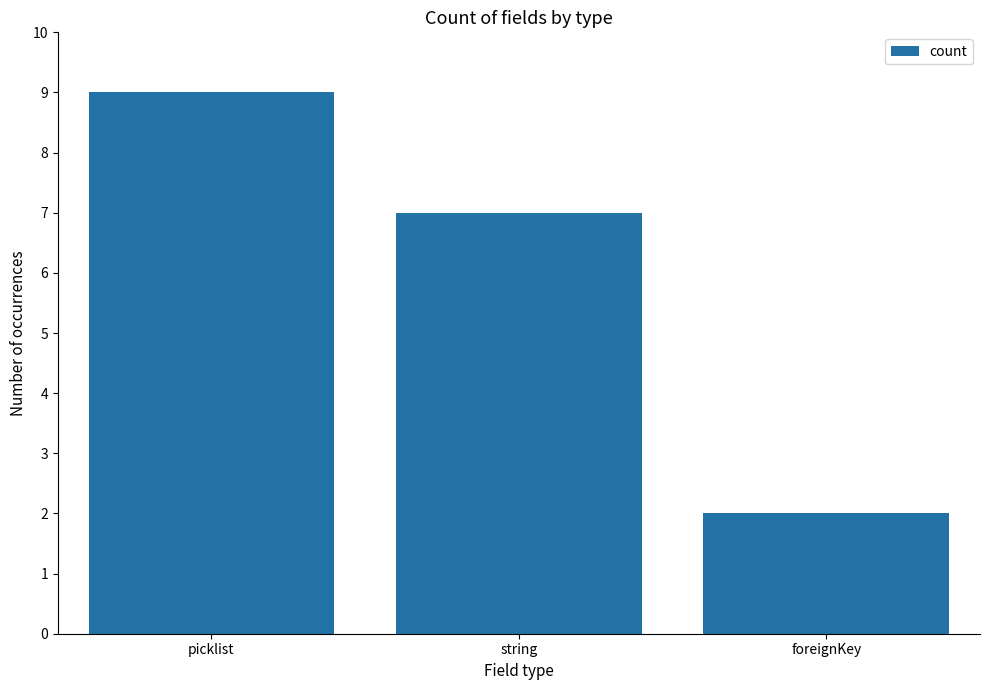

List the labels in order of value, smallest first.

foreignKey, string, picklist